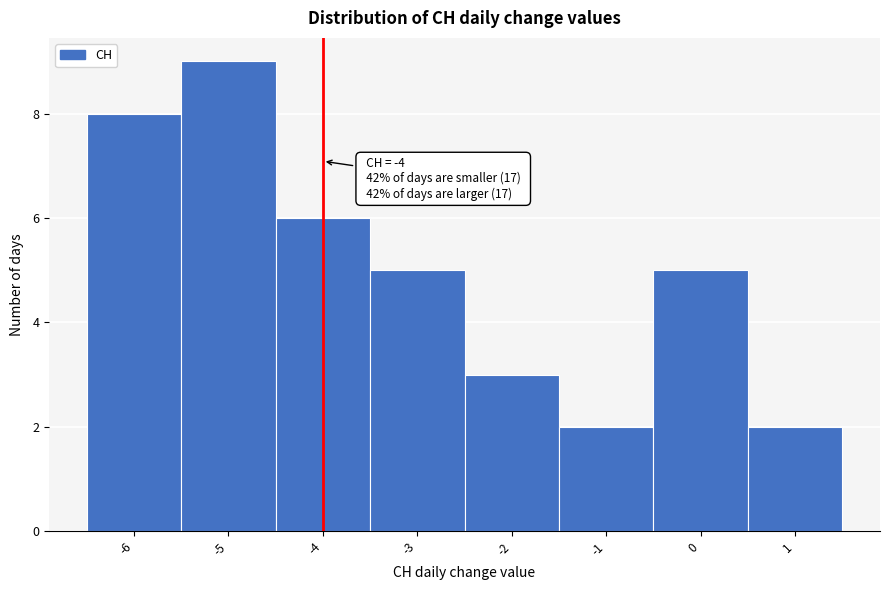

Over which range of the x-axis is the bar tallest?

-5.5 to -4.5